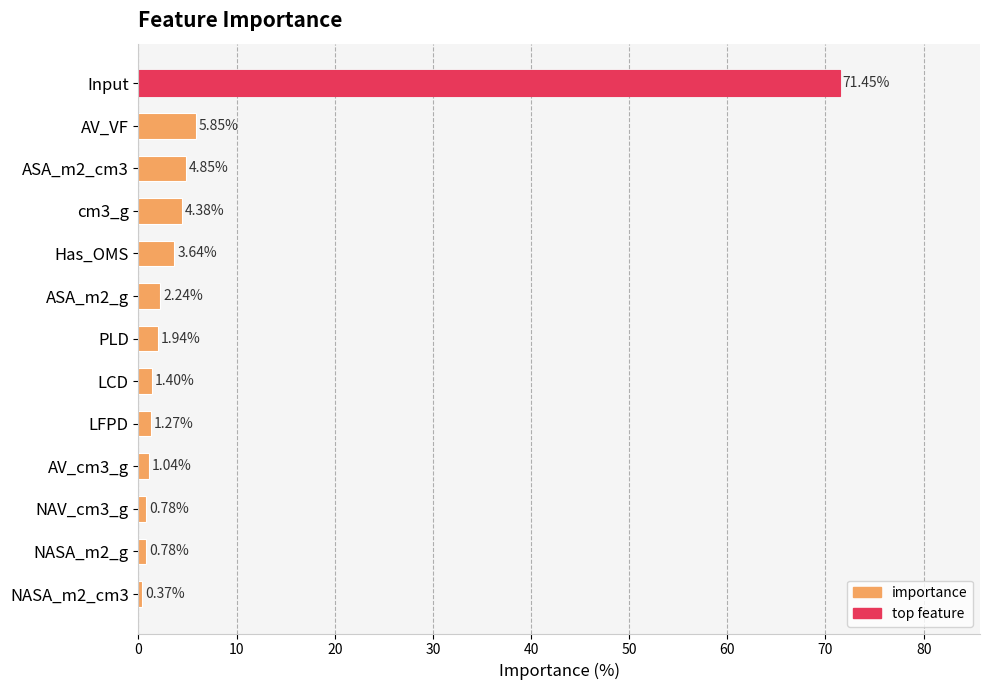

What is the label of the 6th bar from the bottom?

LCD